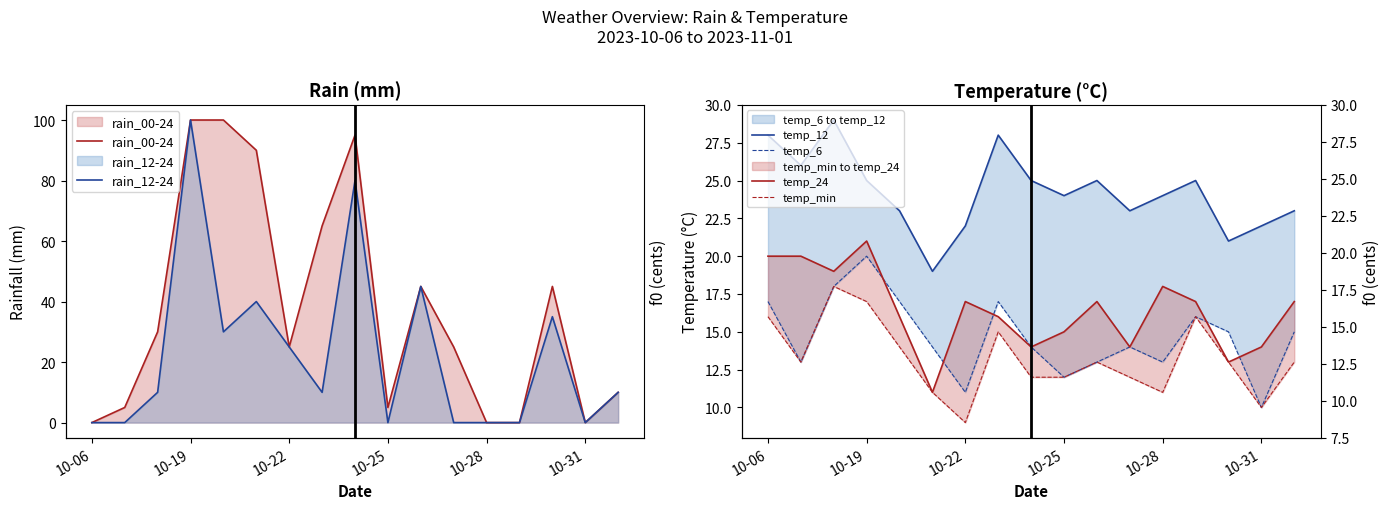

What is the difference between the maximum and minimum values in the rain_12-24 series?

100